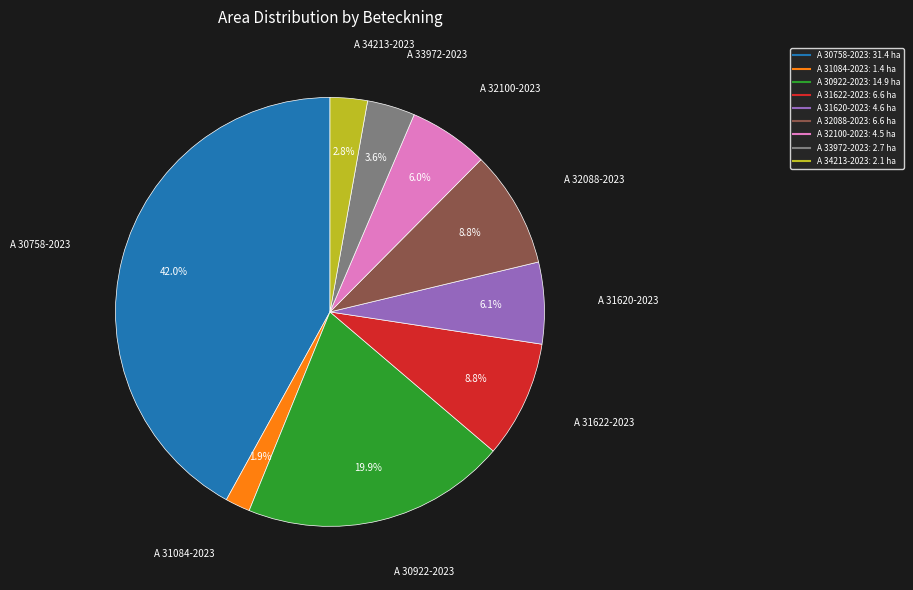

What is the total percentage of A 34213-2023 and A 32088-2023?

11.6%